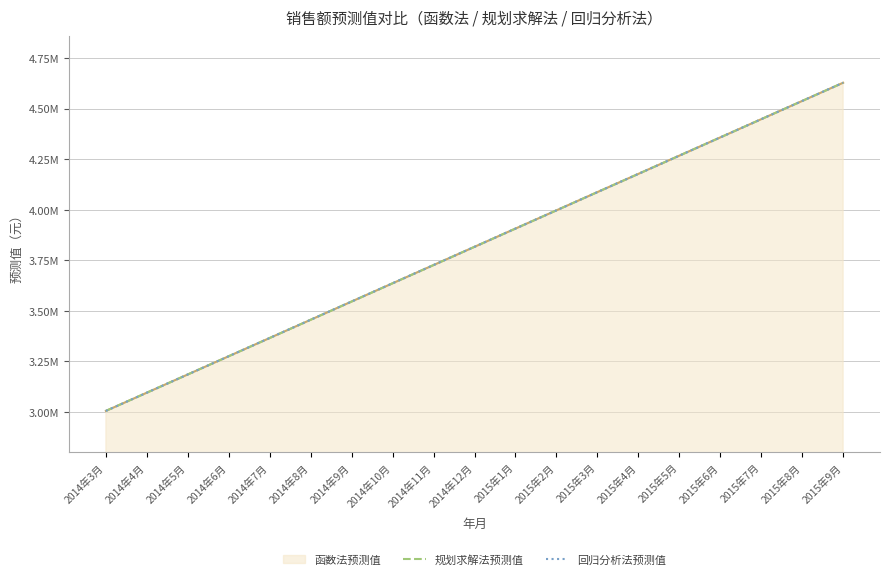

What is the sum of all 规划求解法预测值 values?

72501162.5